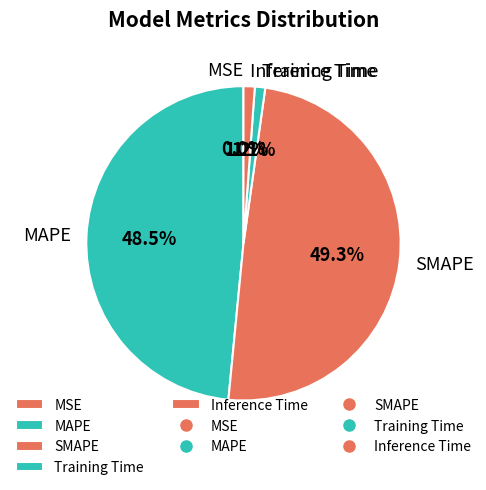

What percentage is NOT represented by SMAPE?

50.7%